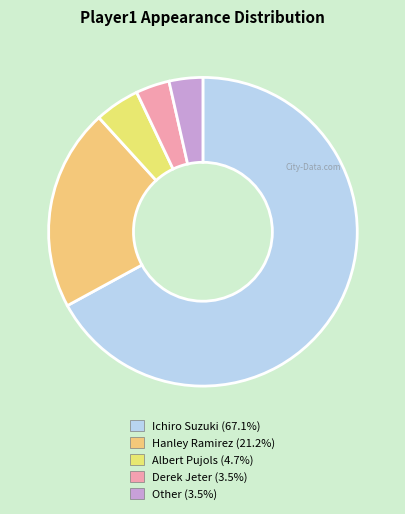

How many segments does this pie chart have?

5